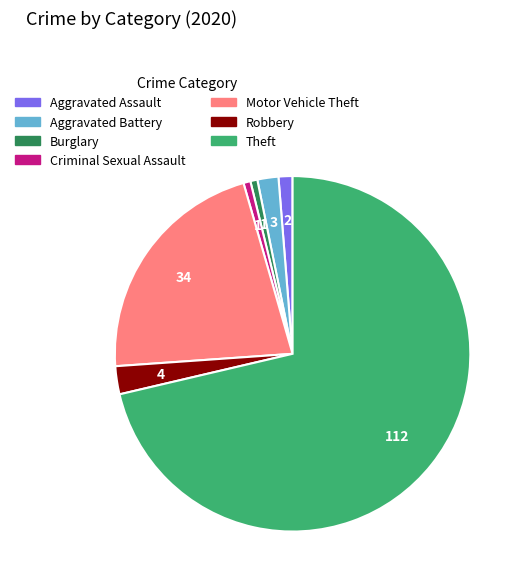

Which slice is the largest?

Theft